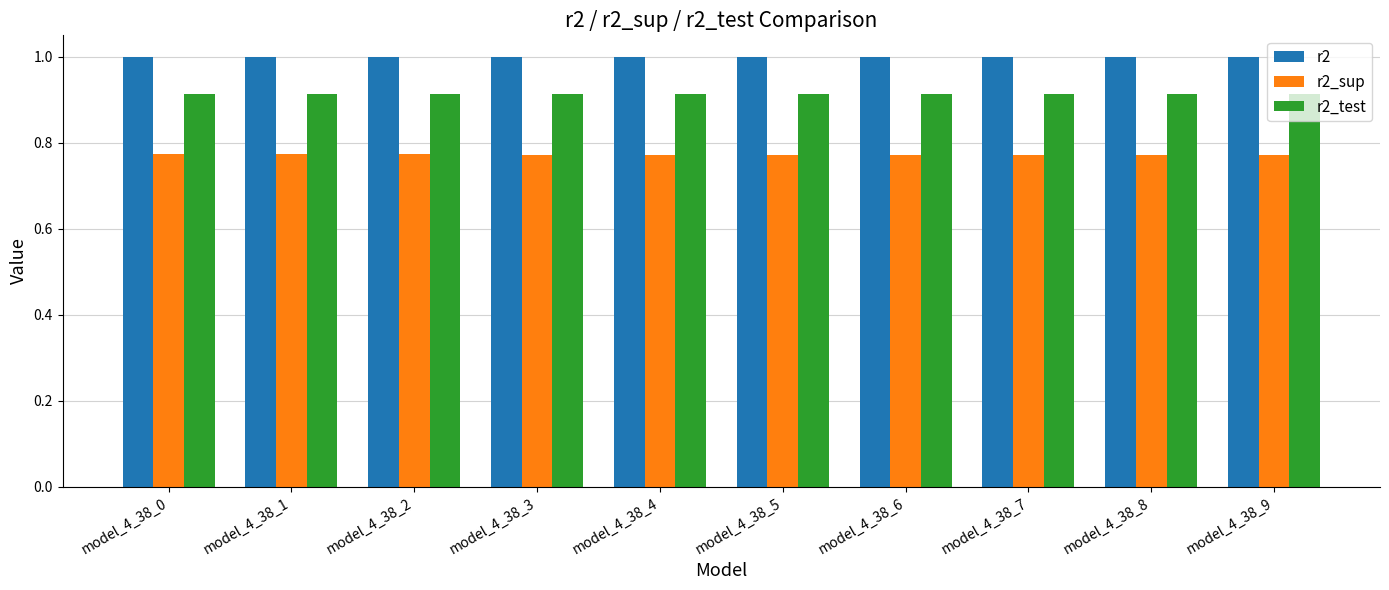

At model_4_38_2, list the series in order from largest to smallest.

r2, r2_test, r2_sup